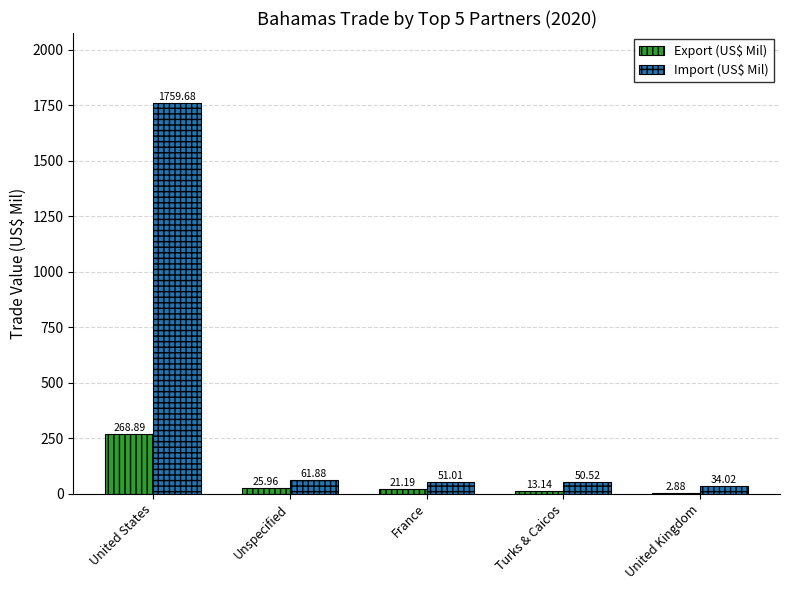

At which label does Export (US$ Mil) reach its peak?

United States